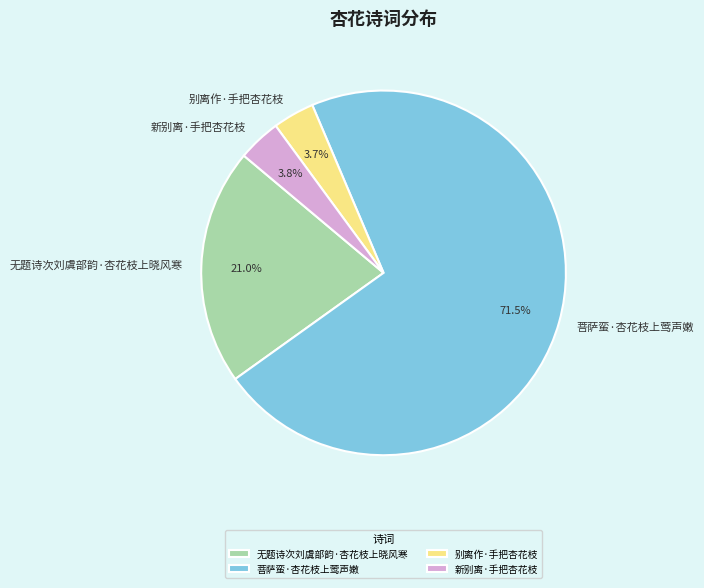

Is there a majority slice in this chart?

Yes